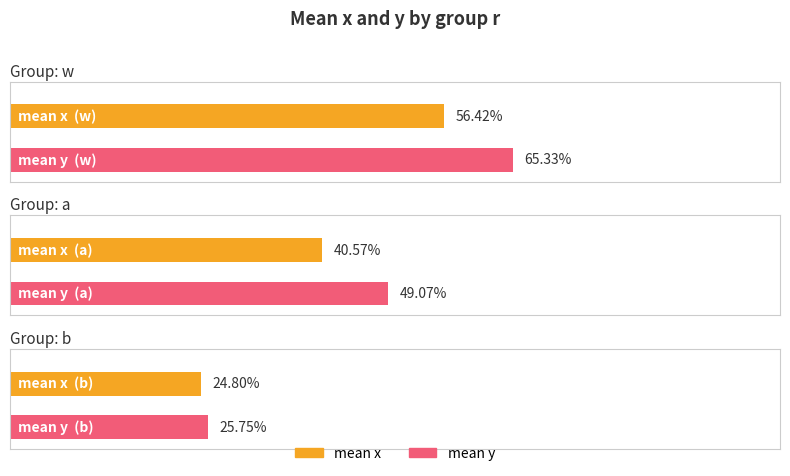

What position from the left is a?

2